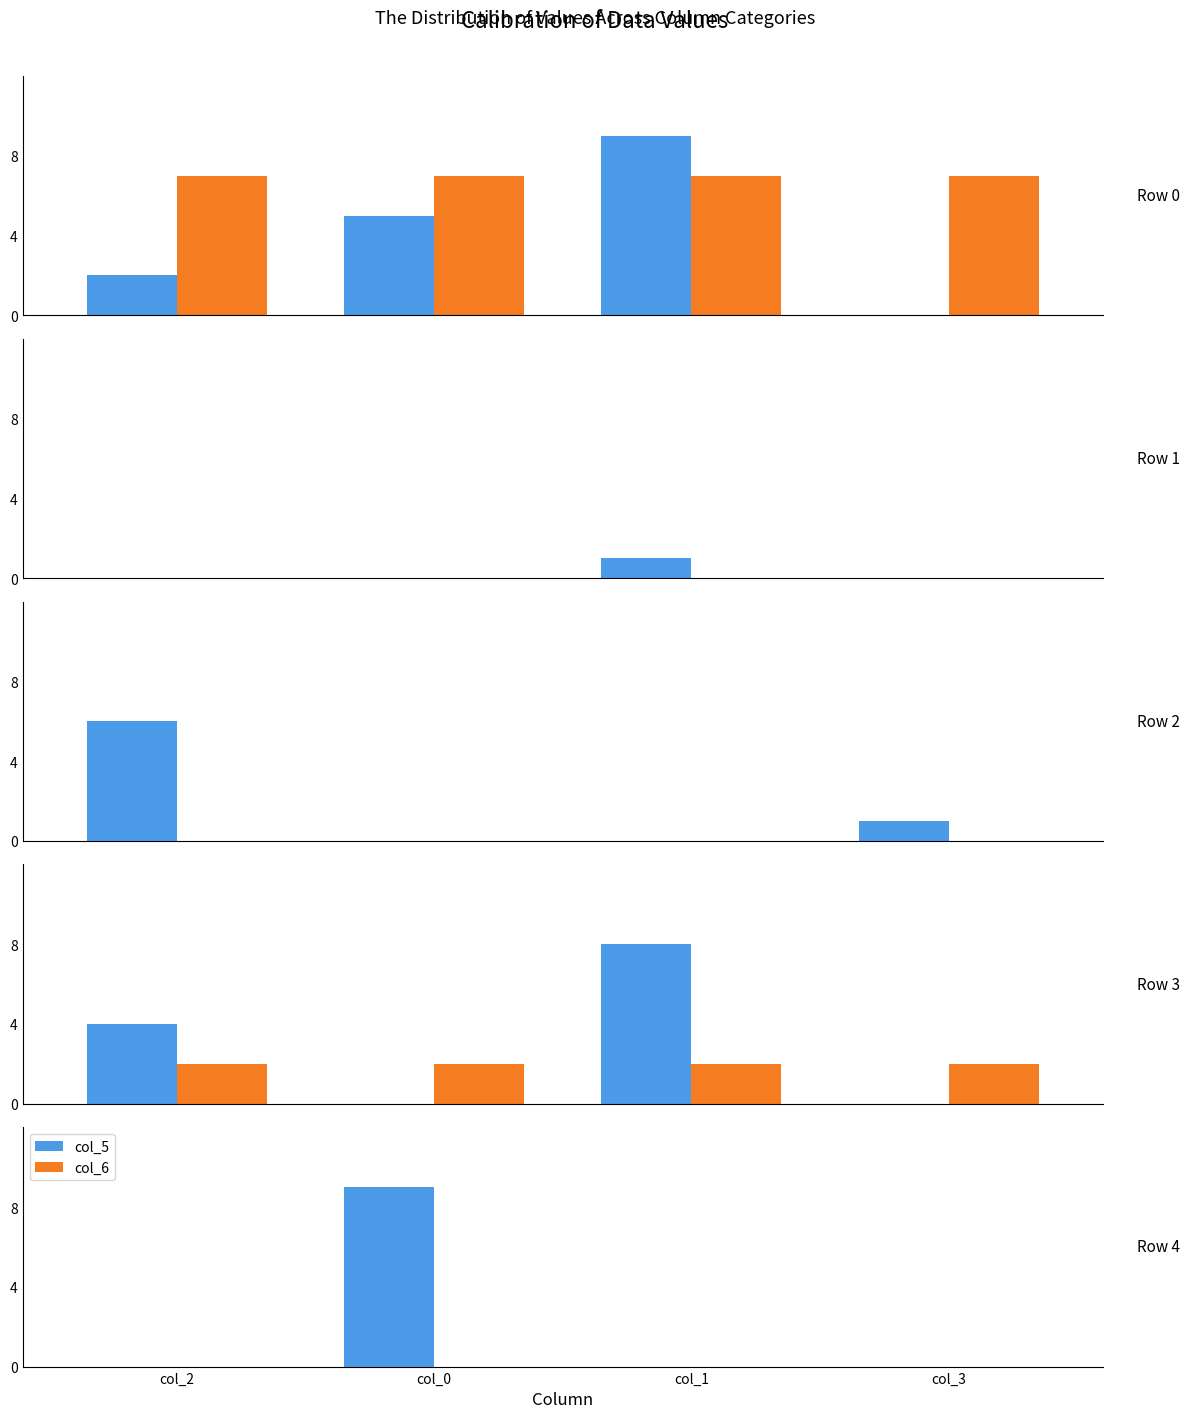

What are all the series names shown in the legend?

col_5, col_6